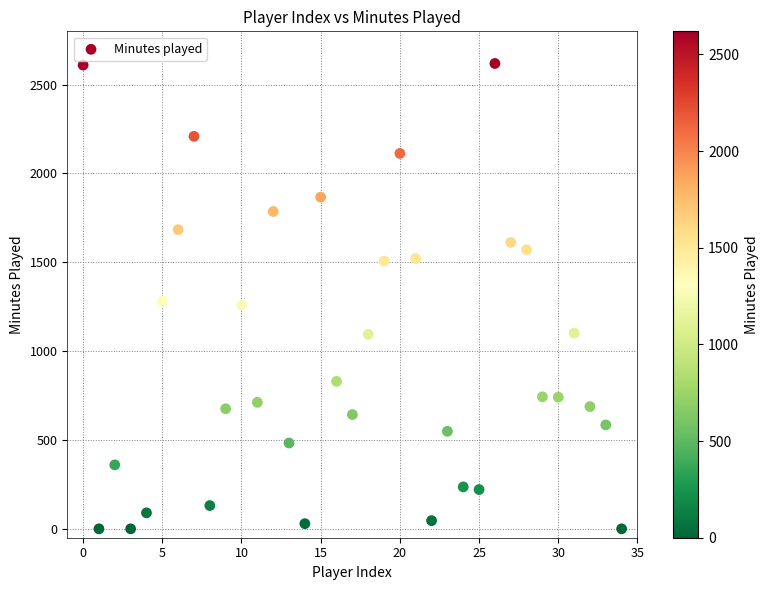

What is the range of Y values (max minus min)?

2619